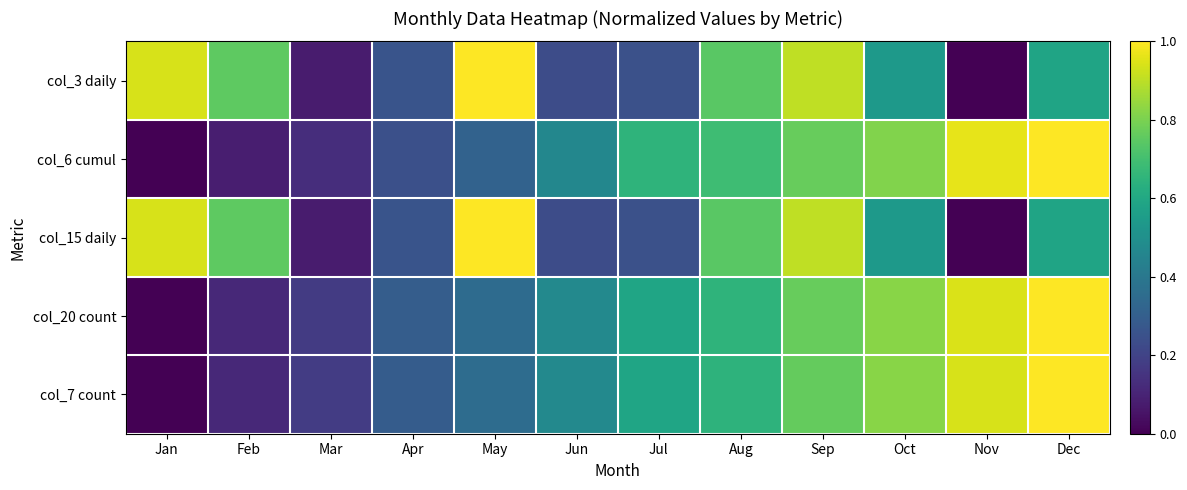

Reading right to left, what are all the values shown in this chart?

col_3 daily: Dec=0.6	Nov=0.0	Oct=0.5	Sep=0.9	Aug=0.7	Jul=0.2	Jun=0.2	May=1.0	Apr=0.3	Mar=0.1	Feb=0.8	Jan=0.9
col_6 cumul: Dec=1.0	Nov=1.0	Oct=0.8	Sep=0.8	Aug=0.7	Jul=0.7	Jun=0.5	May=0.3	Apr=0.2	Mar=0.1	Feb=0.1	Jan=0.0
col_15 daily: Dec=0.6	Nov=0.0	Oct=0.5	Sep=0.9	Aug=0.7	Jul=0.2	Jun=0.2	May=1.0	Apr=0.3	Mar=0.1	Feb=0.8	Jan=0.9
col_20 count: Dec=1.0	Nov=0.9	Oct=0.8	Sep=0.8	Aug=0.6	Jul=0.6	Jun=0.5	May=0.4	Apr=0.3	Mar=0.2	Feb=0.1	Jan=0.0
col_7 count: Dec=1.0	Nov=0.9	Oct=0.8	Sep=0.8	Aug=0.6	Jul=0.6	Jun=0.5	May=0.4	Apr=0.3	Mar=0.2	Feb=0.1	Jan=0.0